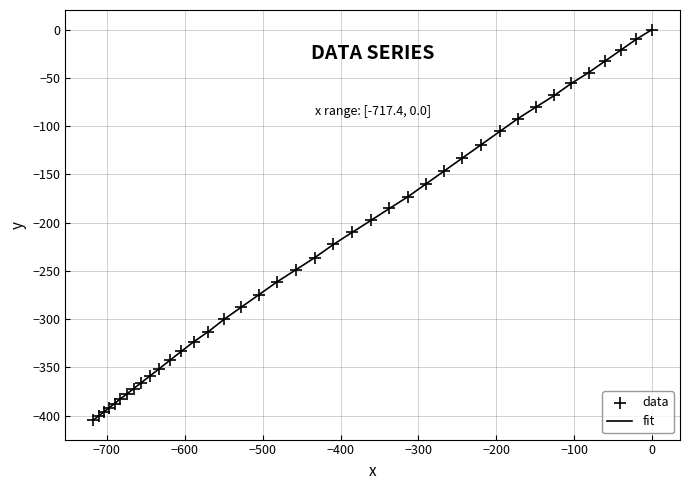

What is the difference between the maximum and minimum values?

404.6